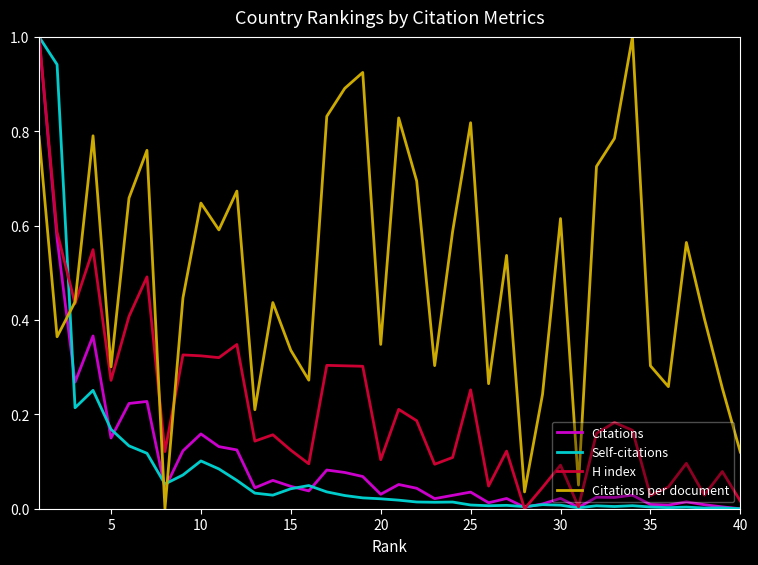

What are all the series names shown in the legend?

Citations, Self-citations, H index, Citations per document